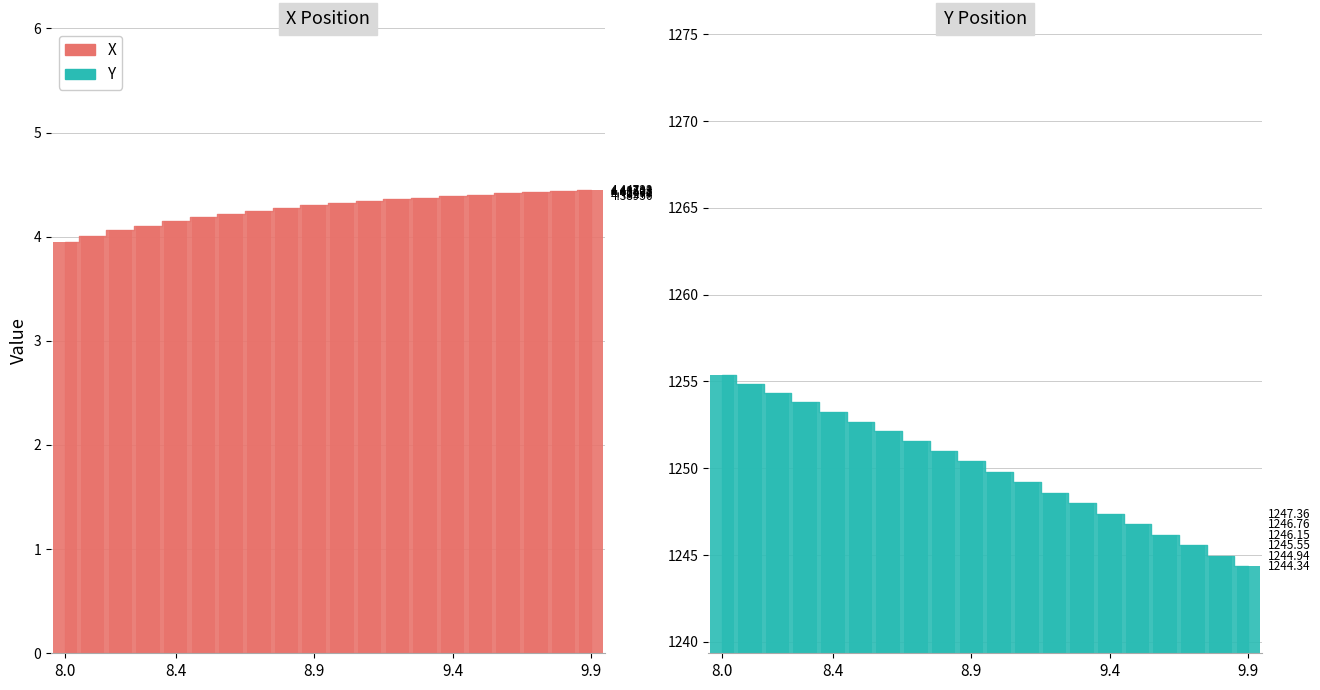

What is the lowest value of the Y series?

1244.3